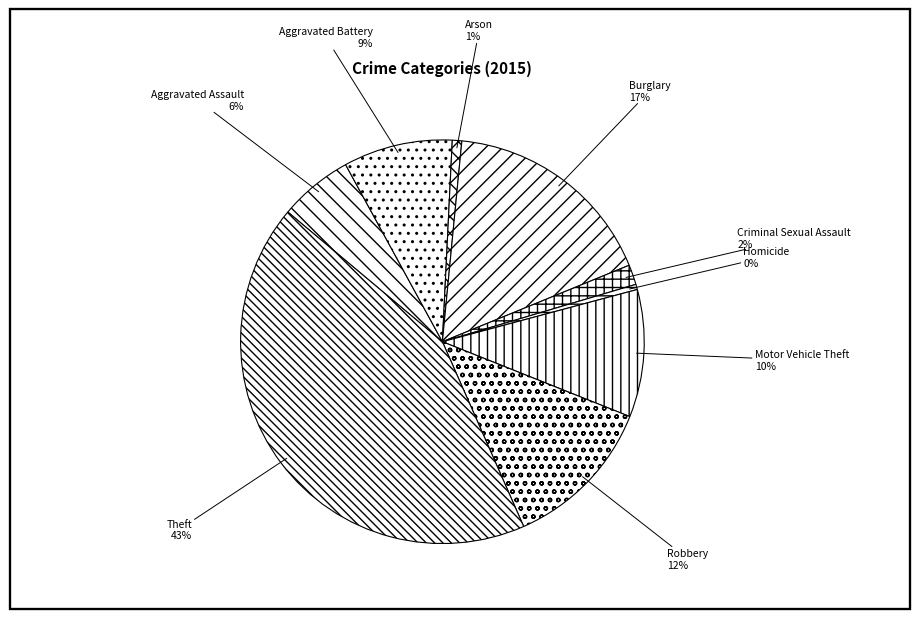

True or false: Arson accounts for 11% of the total.

False